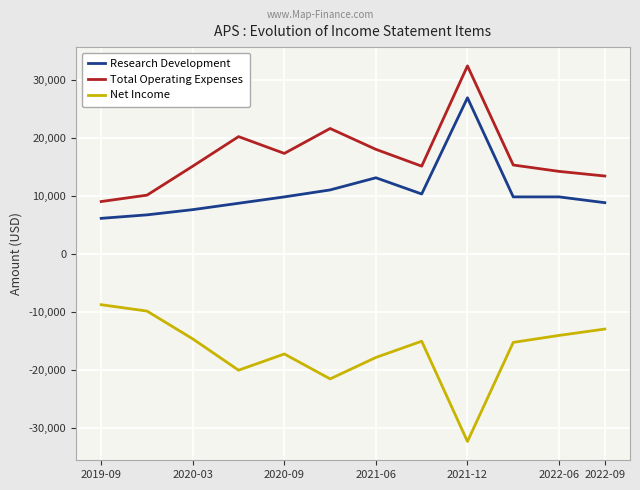

What is the greatest value displayed?

32400